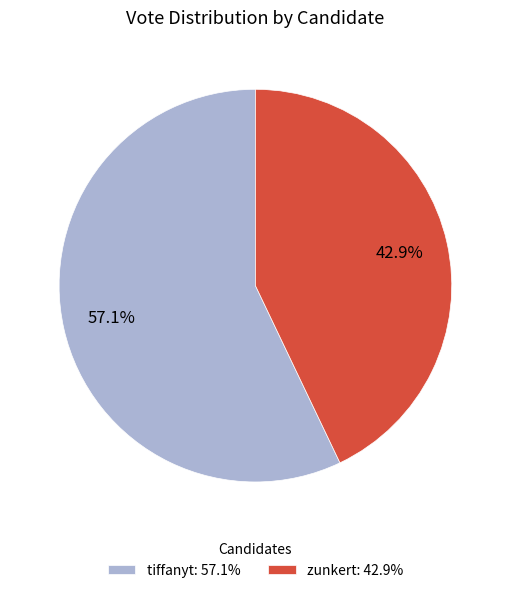

Which category has the smallest portion of the pie?

zunkert